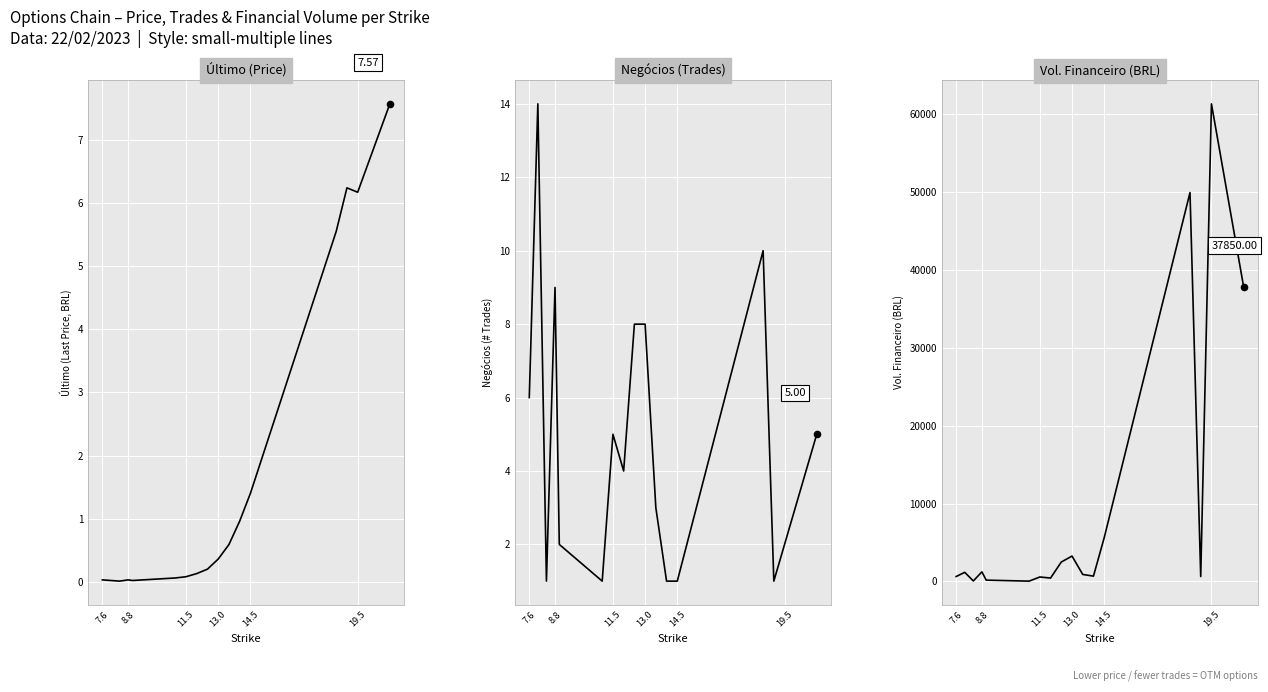

Which series has the largest total across all categories?

VOL.FINANCEIRO